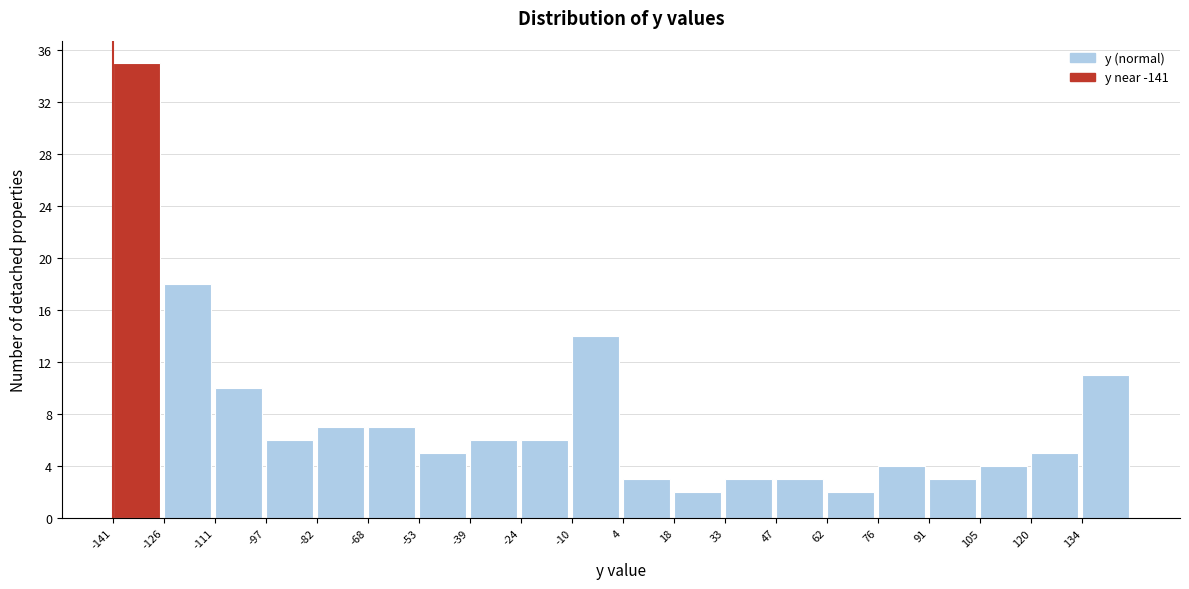

Which range on the x-axis has the tallest bar?

-140 to -126